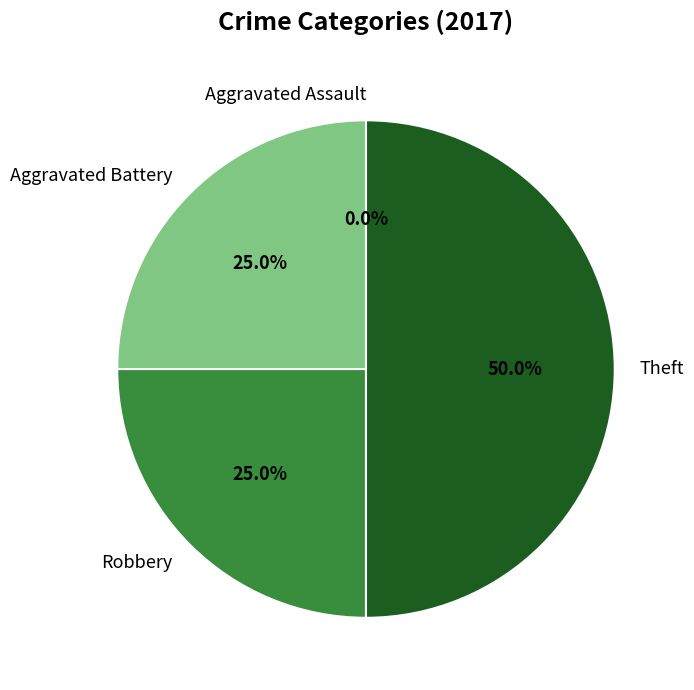

How many segments does this pie chart have?

4